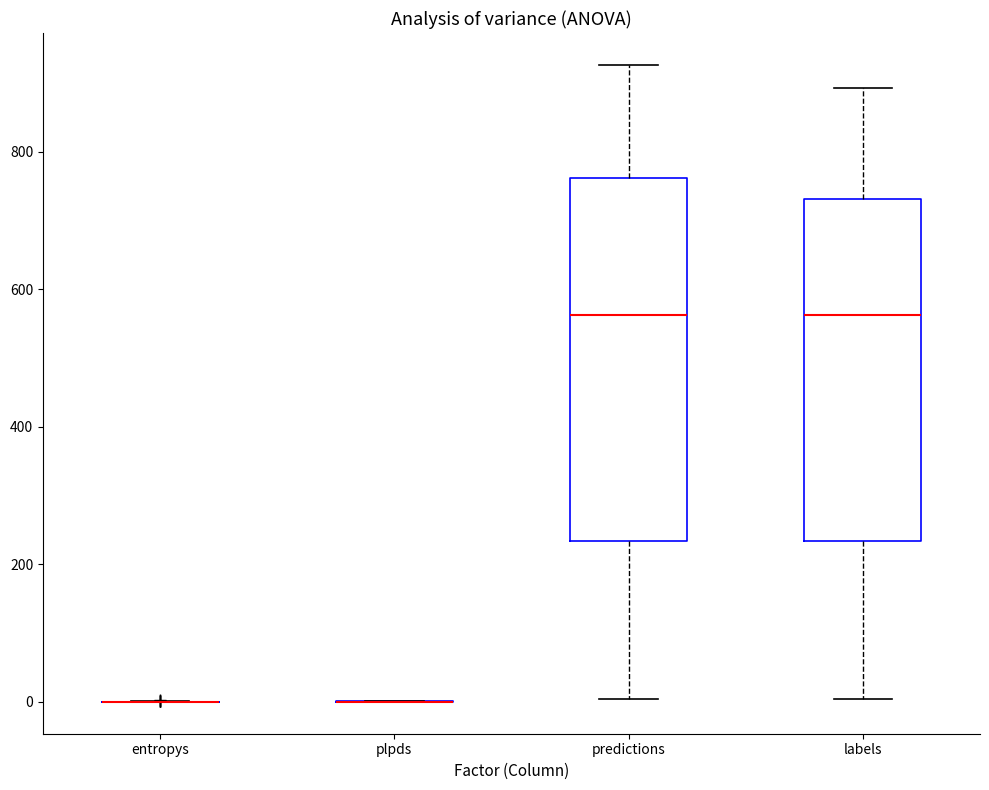

Reading left to right, read every box against the y-axis: the position of its median line, the range the box covers, and the ends of its whiskers. The values are not printed on the chart, so give them approximately, as read against the axis.

entropys: box collapsed to a line at 0, whiskers 0 to 0
plpds: box collapsed to a line at 0, whiskers 0 to 0
predictions: median 560, box 240 to 760, whiskers 0 to 920
labels: median 560, box 240 to 740, whiskers 0 to 900